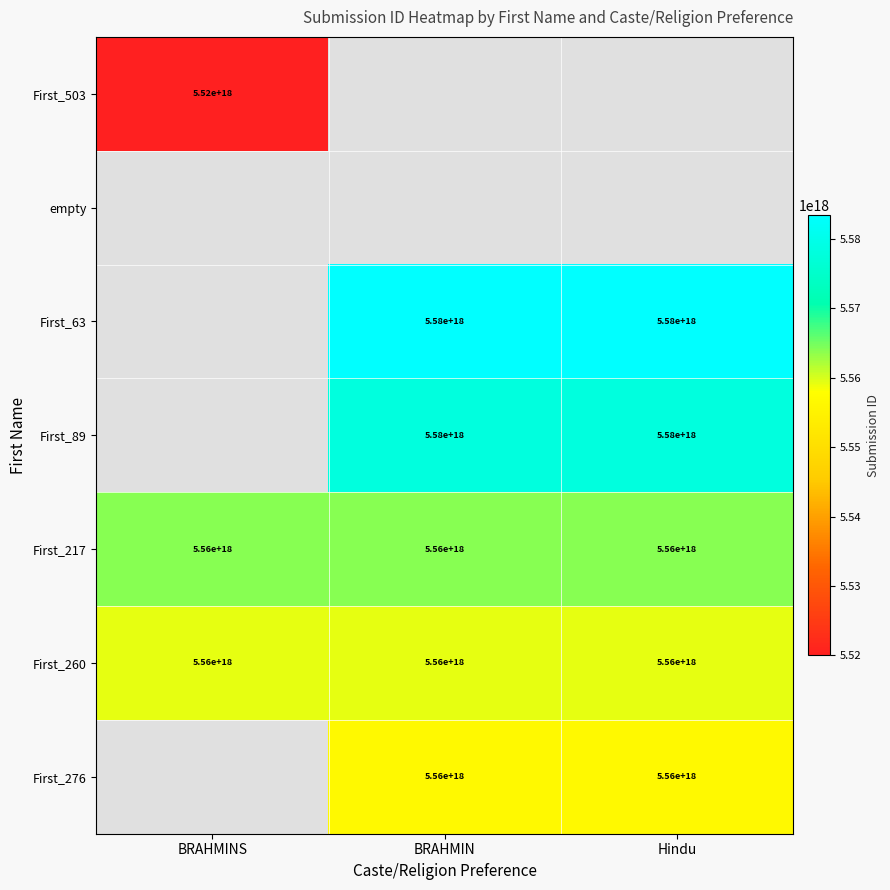

True or false: First_89 has a value of 8652208487602570240 at BRAHMIN.

False